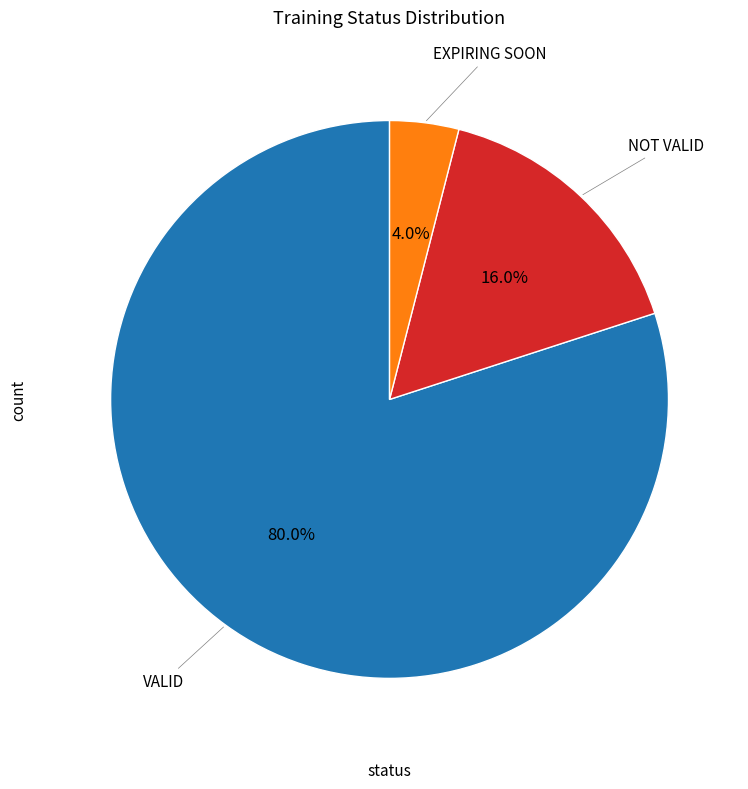

How many segments does this pie chart have?

3